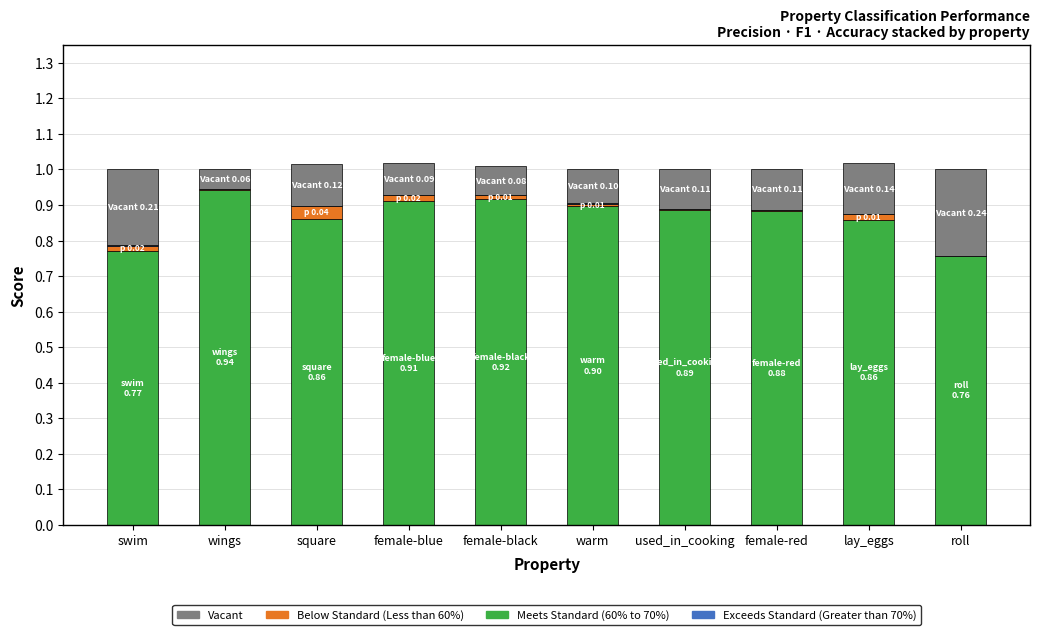

The Meets Standard (60% to 70%) series shows 0.9 at used_in_cooking. True or false?

True